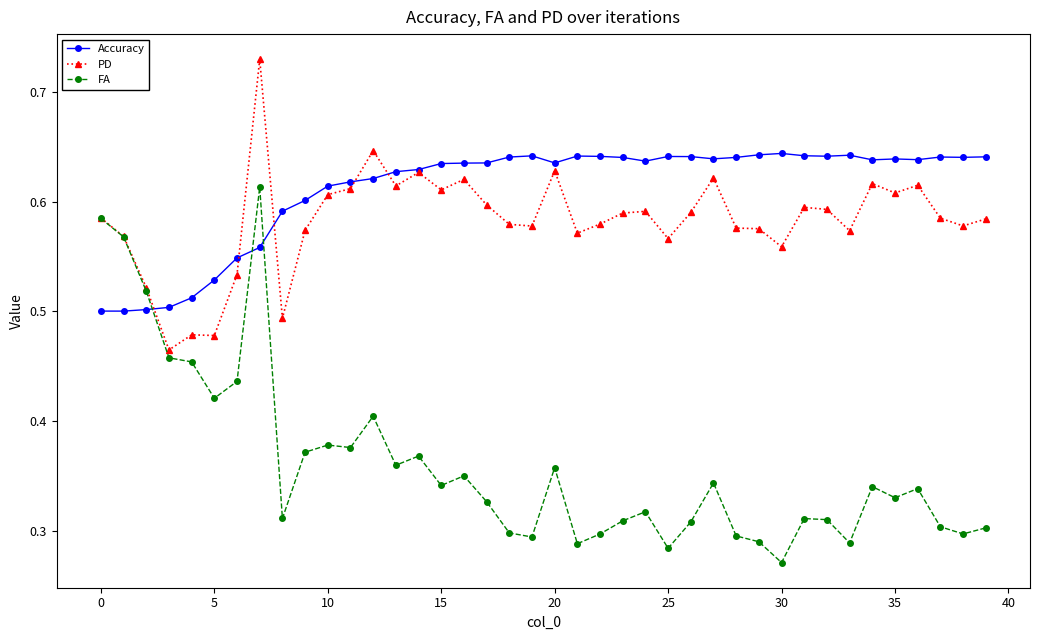

At how many categories does at least one series exceed 0?

40